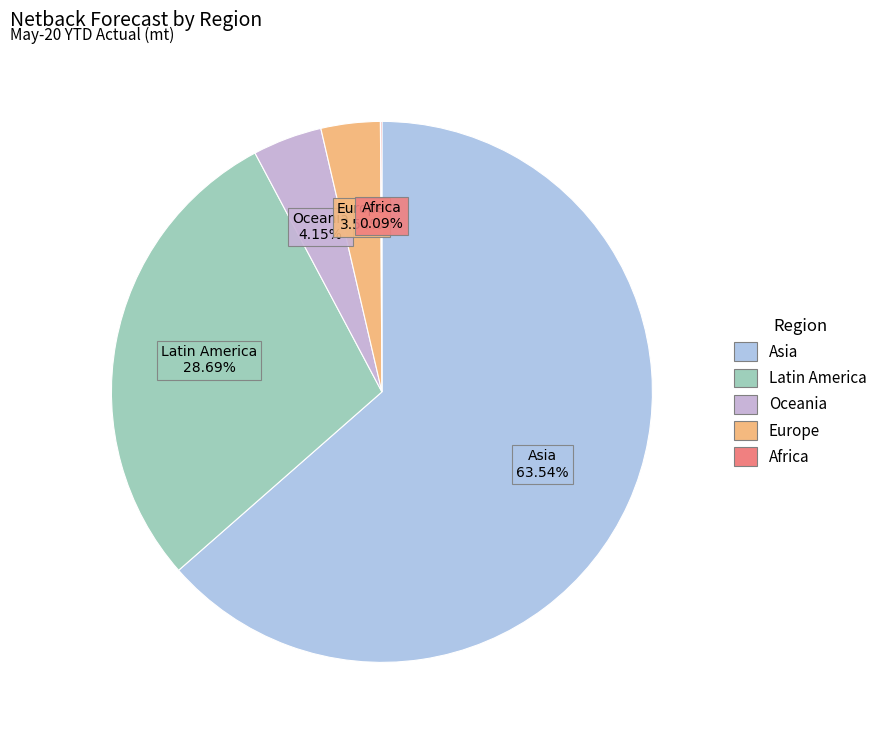

Is it true that Europe is 4% of the pie?

True